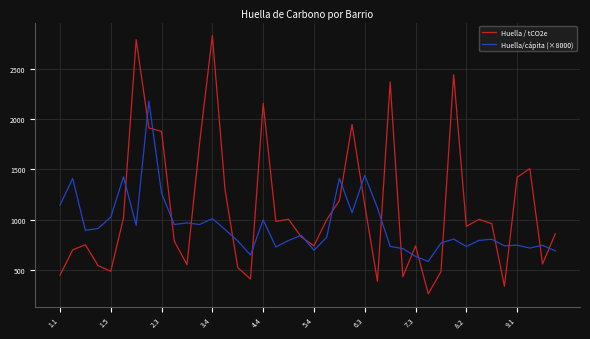

Which series has the widest spread of values?

Huella / tCO2e